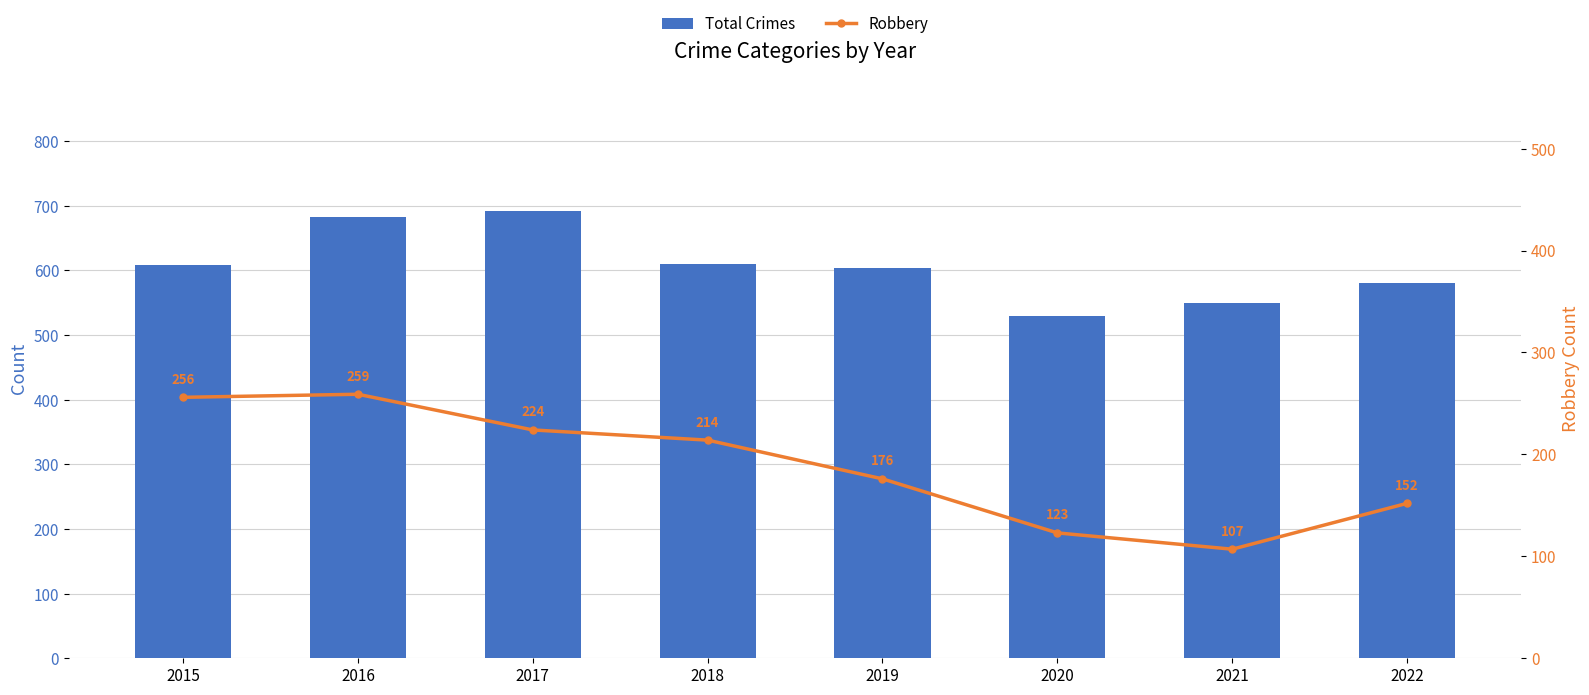

At which category is the sum across all series the highest?

2016